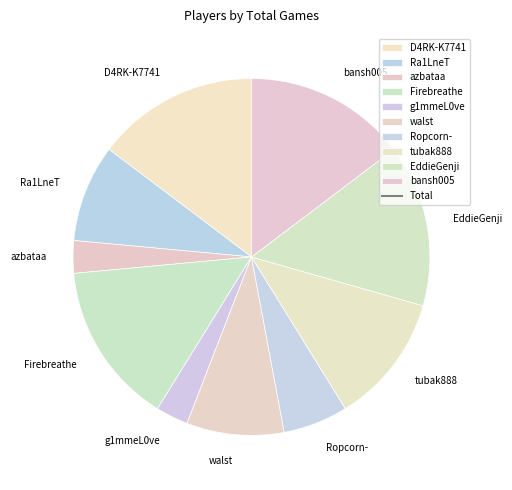

The walst slice represents 20% of the pie. True or false?

False